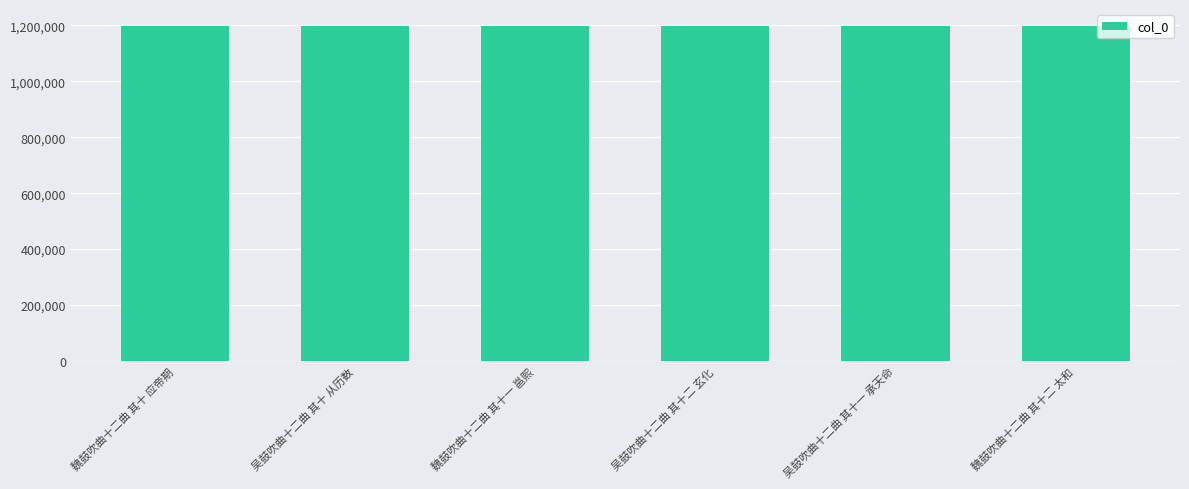

What is the greatest value displayed?

1198144